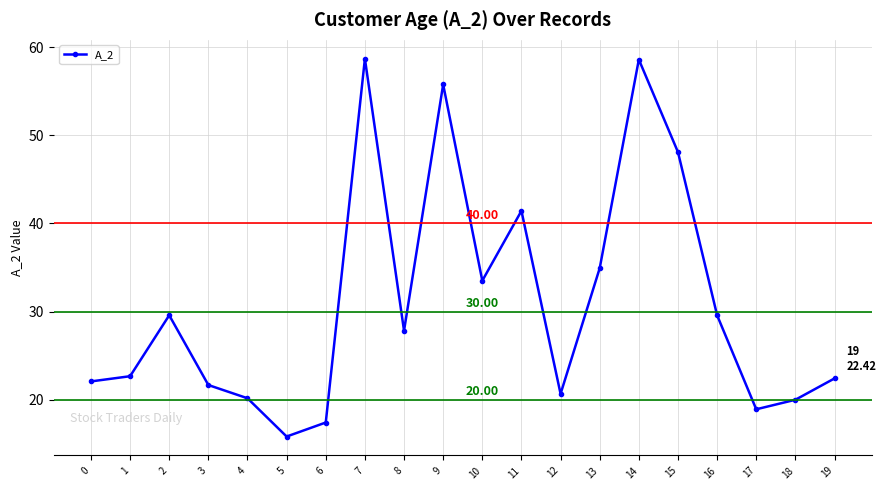

What value does the data have at 16?

29.6